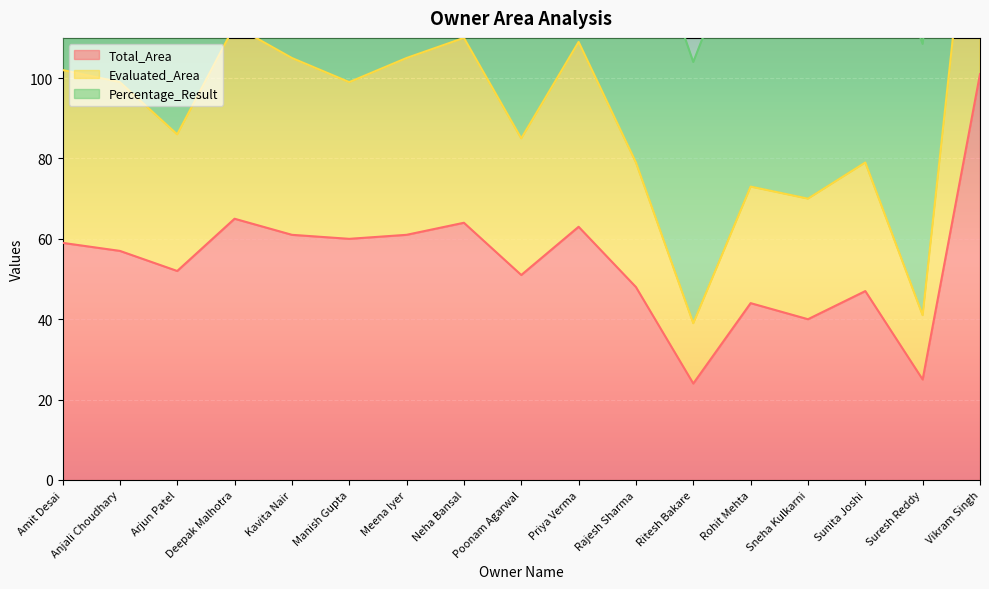

Reading right to left, extract all data points from this chart.

Total_Area: 101.0	25.0	47.0	40.0	44.0	24.0	48.0	63.0	51.0	64.0	61.0	60.0	61.0	65.0	52.0	57.0	59.0
Evaluated_Area: 243.2	108.5	147.3	146.7	140.5	104.0	145.2	183.2	153.8	182.5	177.5	165.9	178.1	188.0	152.2	174.8	175.8